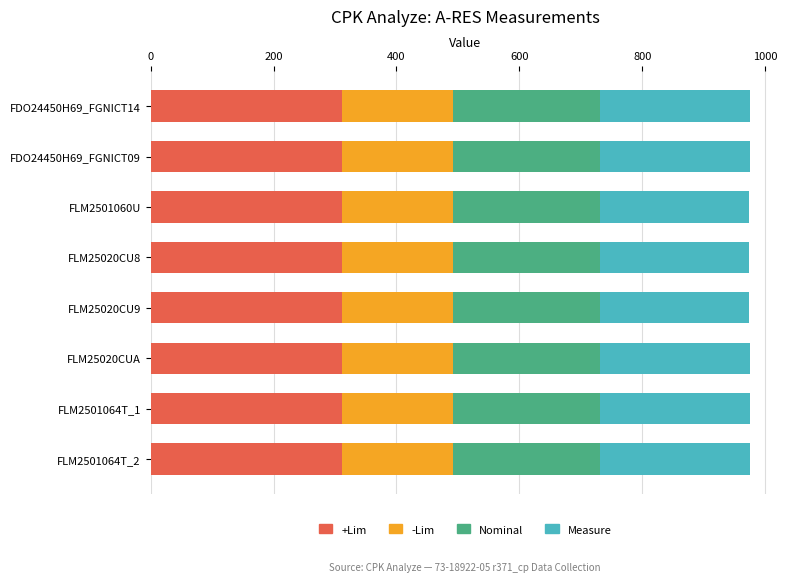

What is the total value across all series at FLM25020CU9?

974.2